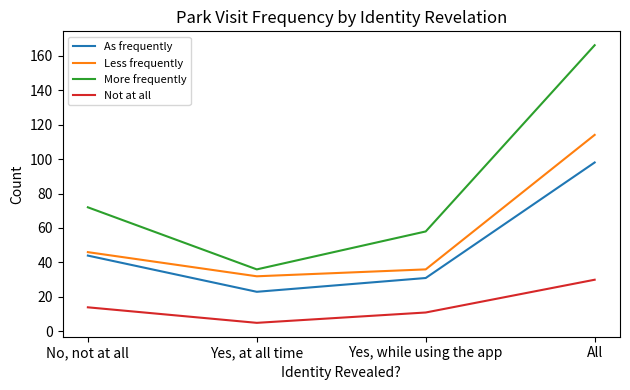

Is this an area chart (filled region under the line)?

No